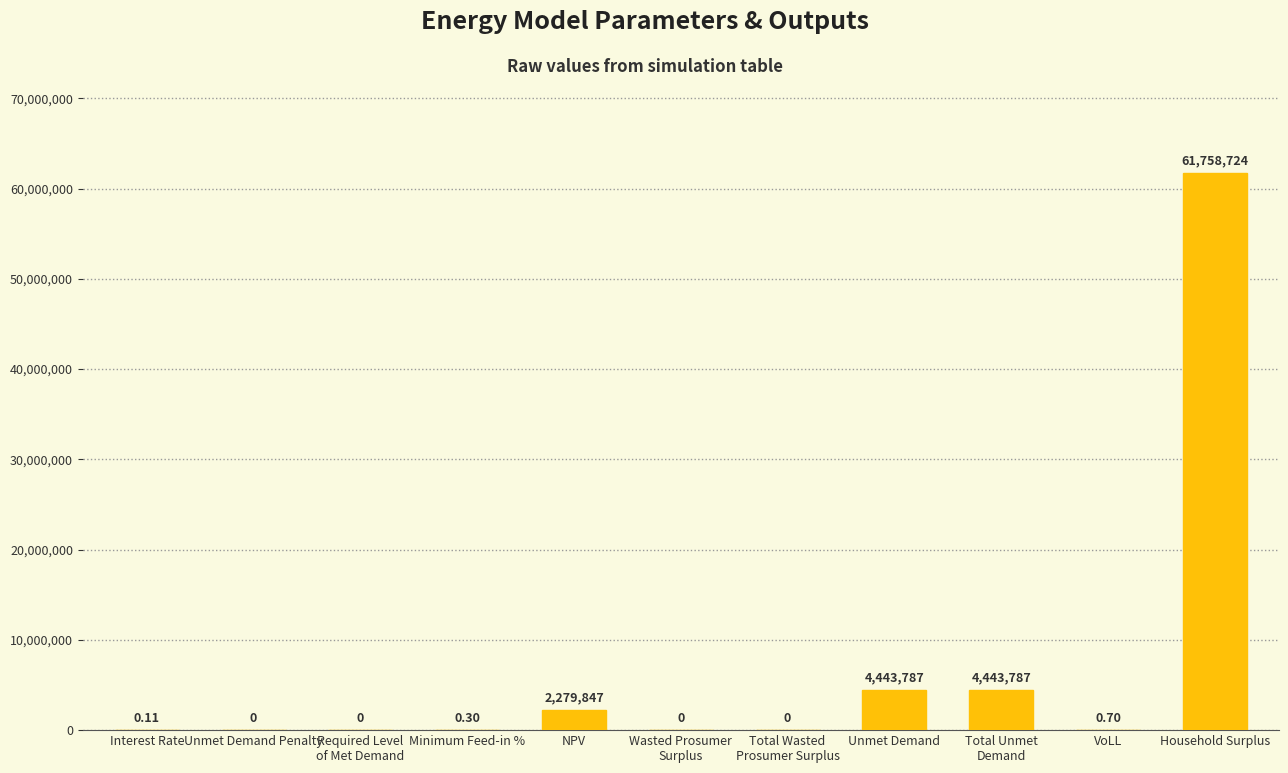

Which category has the highest value across all series?

Household Surplus